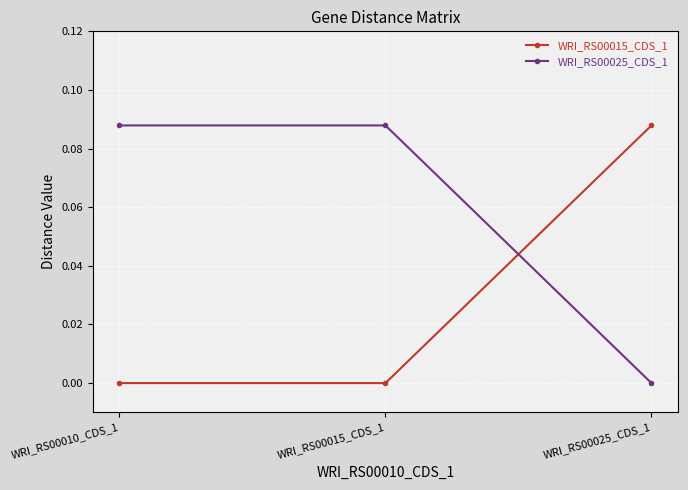

Rank the series at WRI_RS00025_CDS_1 from lowest to highest value.

WRI_RS00025_CDS_1, WRI_RS00015_CDS_1